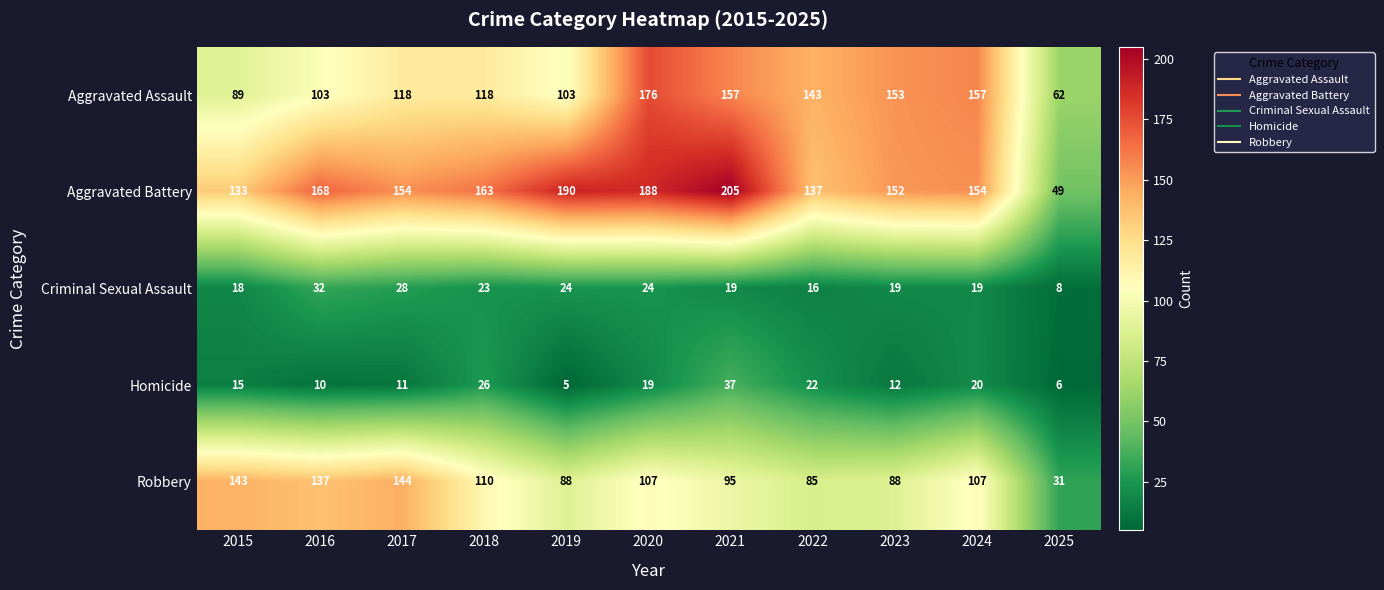

Is the value of Homicide at 2015 greater than the value of Criminal Sexual Assault at 2019?

No